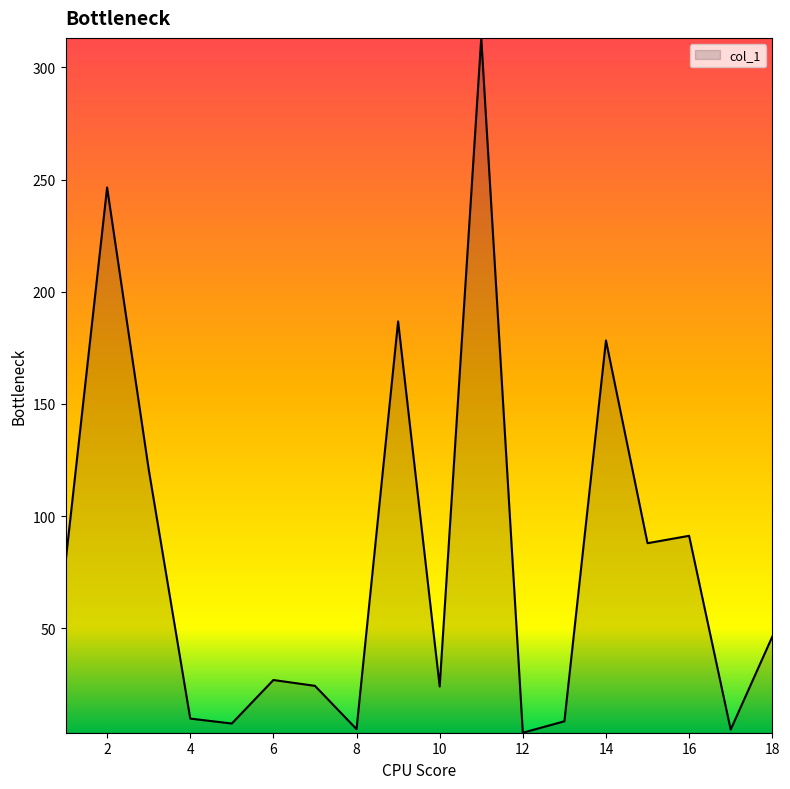

What is the difference between the maximum and minimum values?

309.8